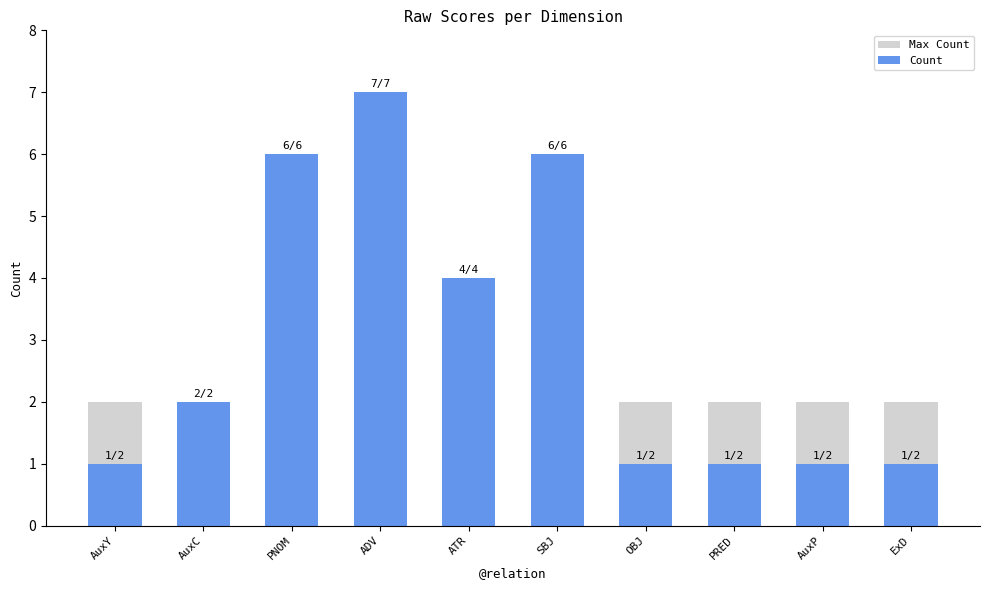

Is it true that Count equals 1 at AuxP?

False